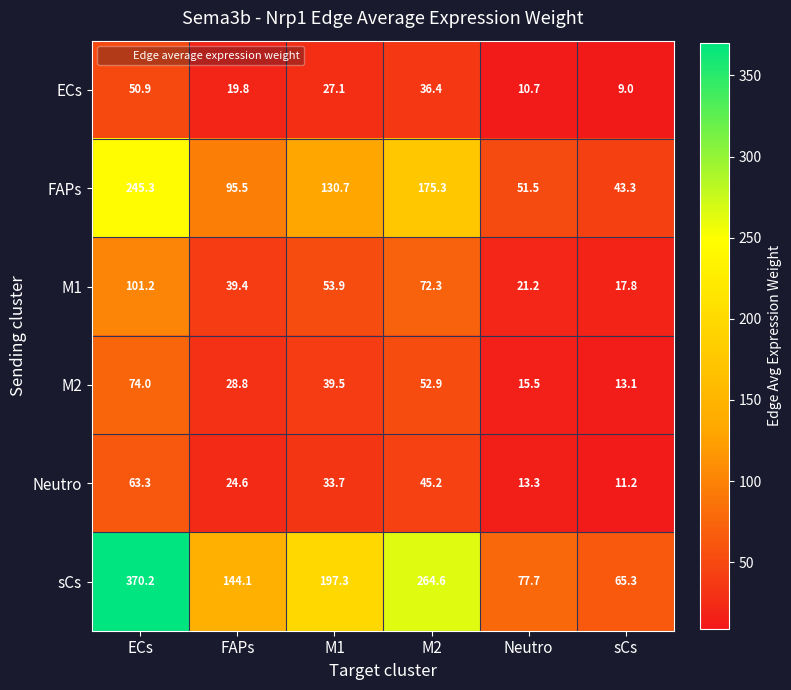

At which category is the sum across all series the highest?

ECs